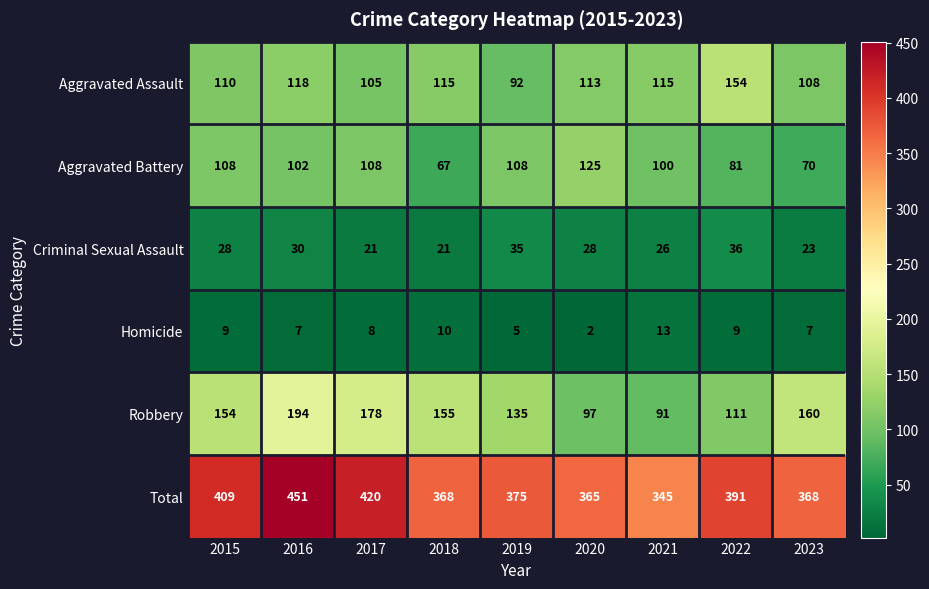

What is the difference between the highest and lowest values at 2018?

358